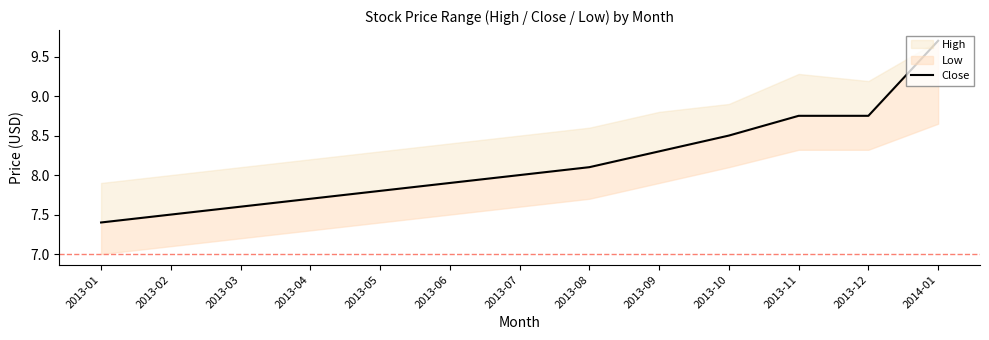

What is the ratio of the value at 2013-12 to the value at 2014-01?

0.9